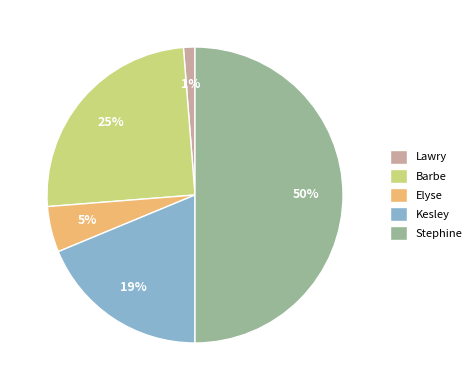

Which slice is the largest?

Stephine